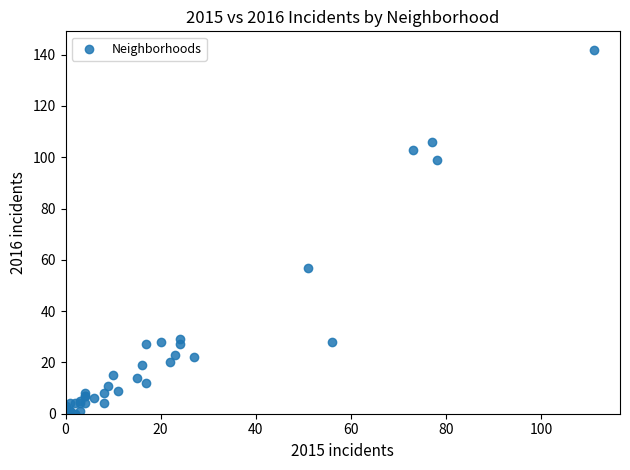

What Y value in the scatter plot is closest to 71?

57